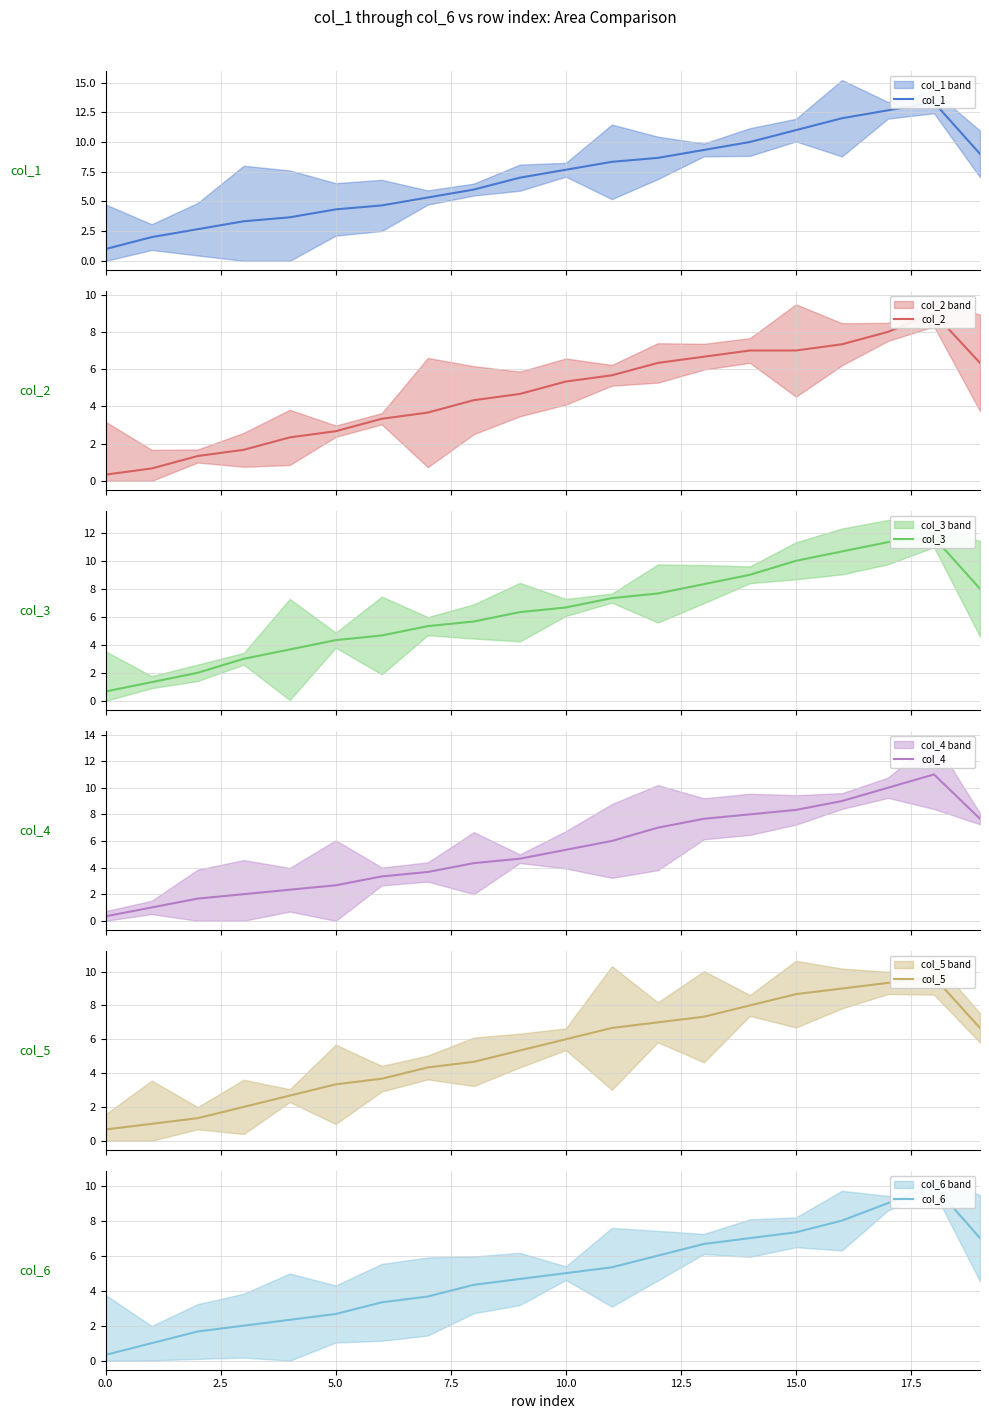

How many lines are shown in the chart?

6